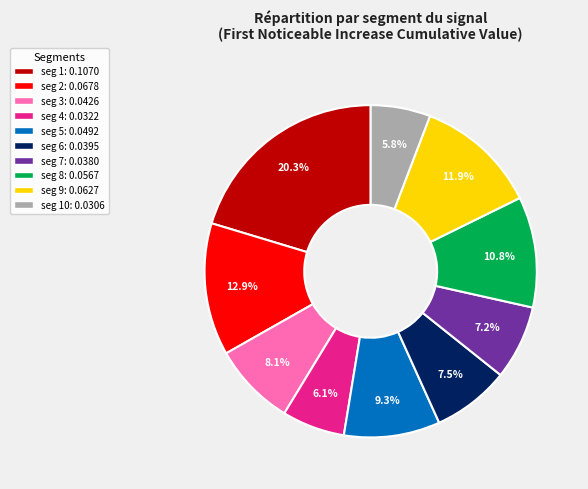

To the nearest percent, what is the average slice percentage?

10%